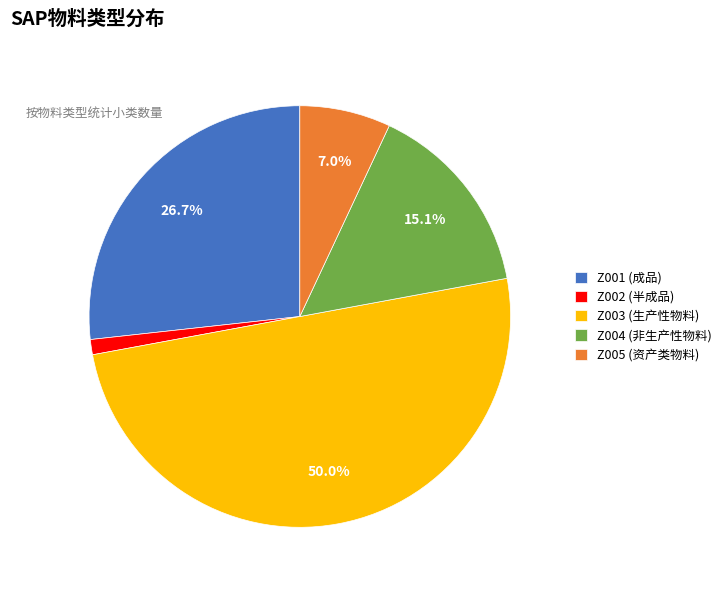

How many segments does this pie chart have?

5